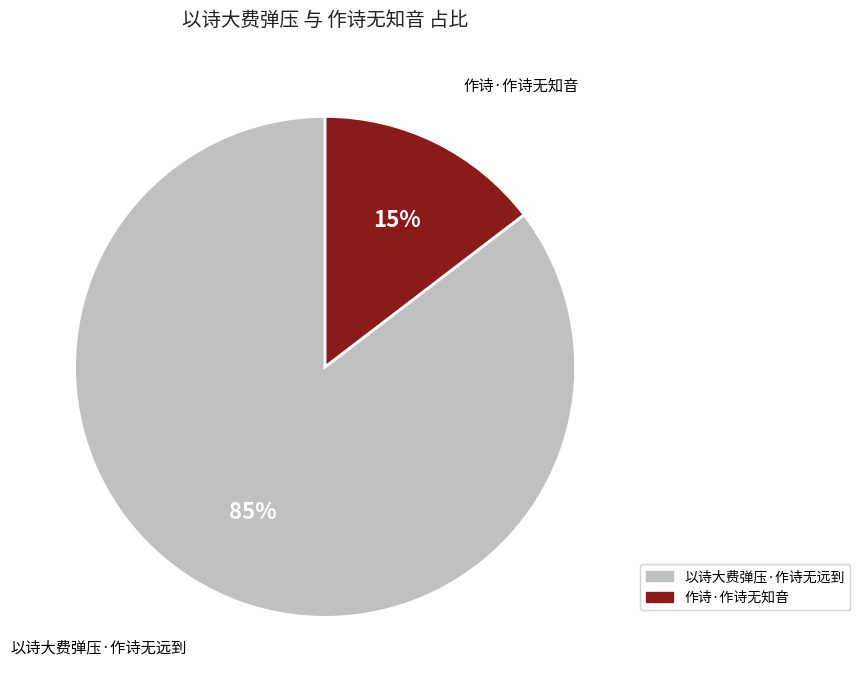

Is there a majority slice in this chart?

Yes